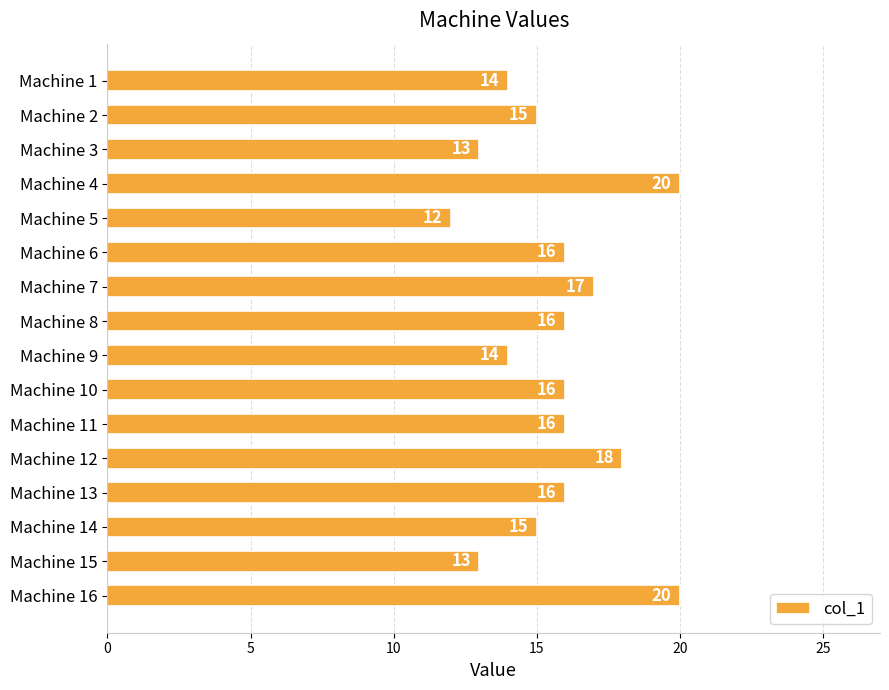

Count the values in the range 14 to 17.

10